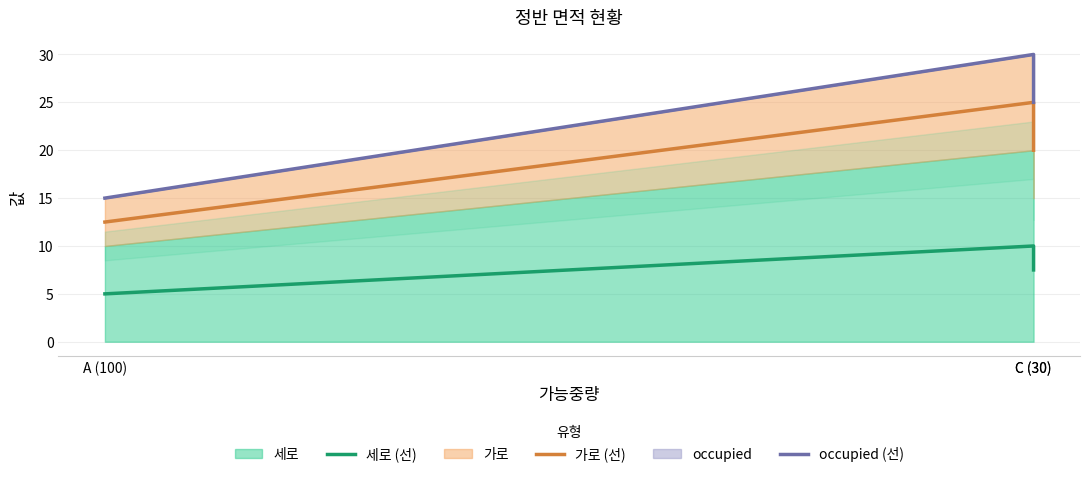

Is it true that 가로 (선) equals 12.5 at A (100)?

True